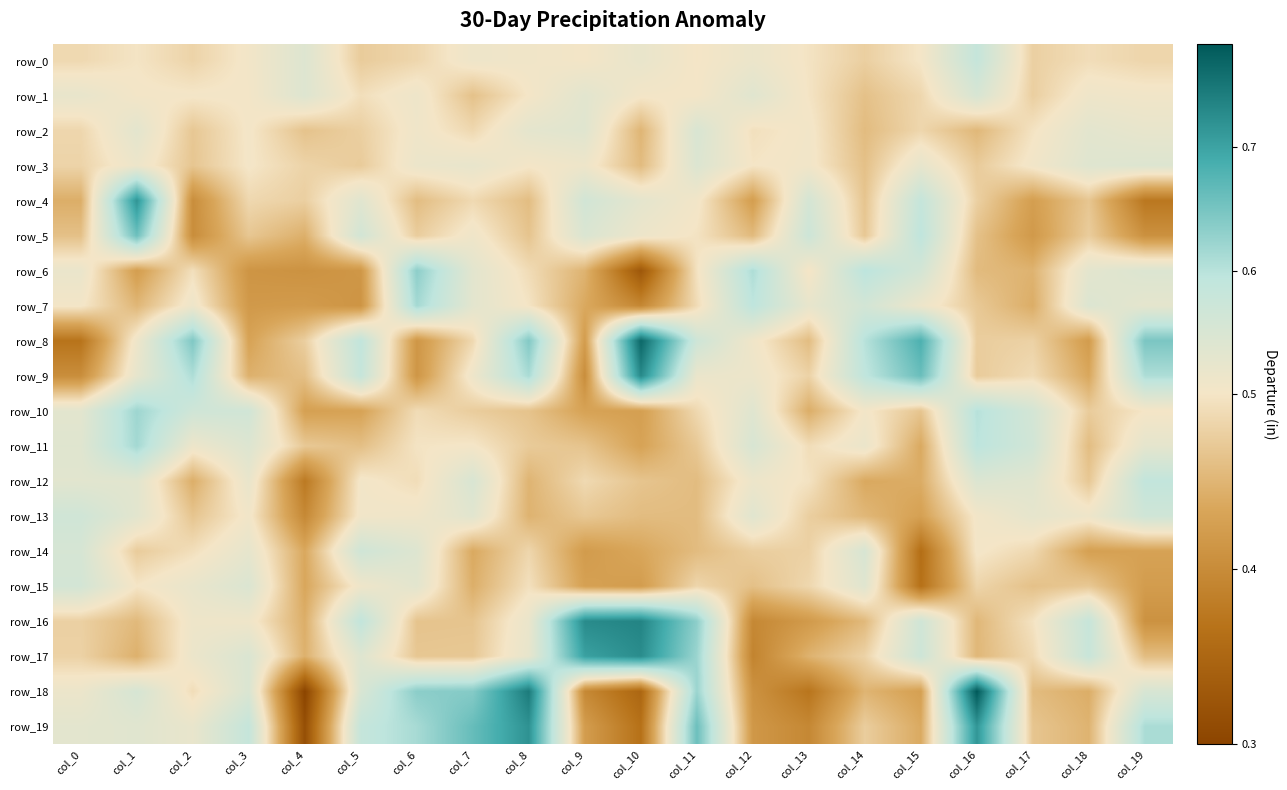

At how many categories does at least one series exceed 0?

20